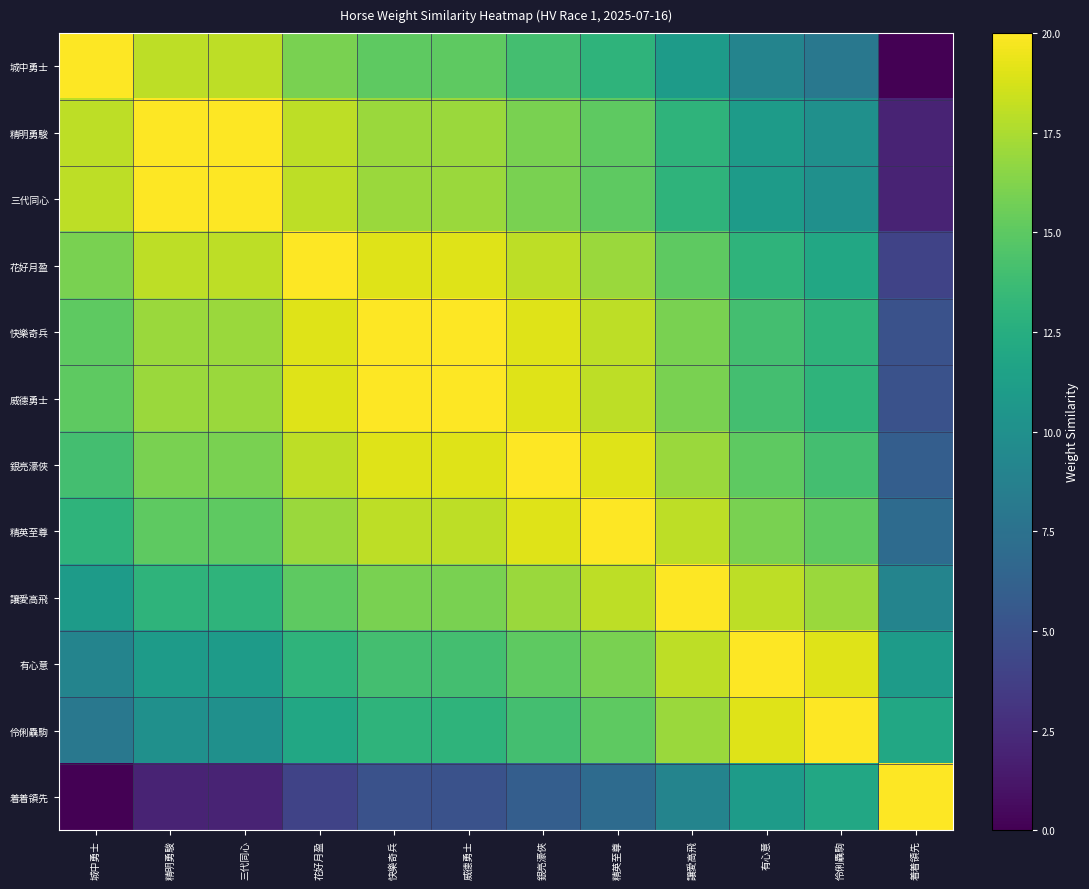

At 有心意, list the series in order from largest to smallest.

有心意, 伶俐驫駒, 讓愛高飛, 精英至尊, 銀亮濠俠, 快樂奇兵, 威德勇士, 花好月盈, 精明勇駿, 三代同心, 着着領先, 城中勇士